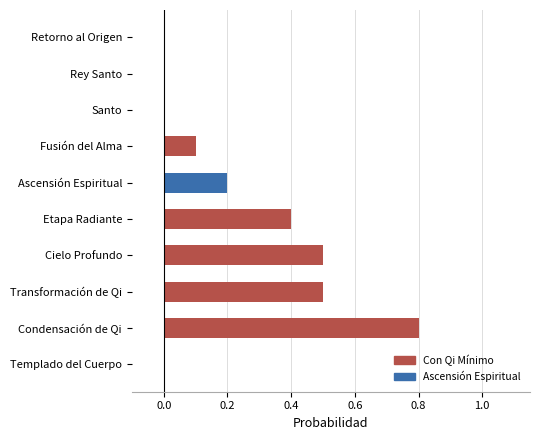

What is the change in value from Condensación de Qi to Ascensión Espiritual?

-0.6